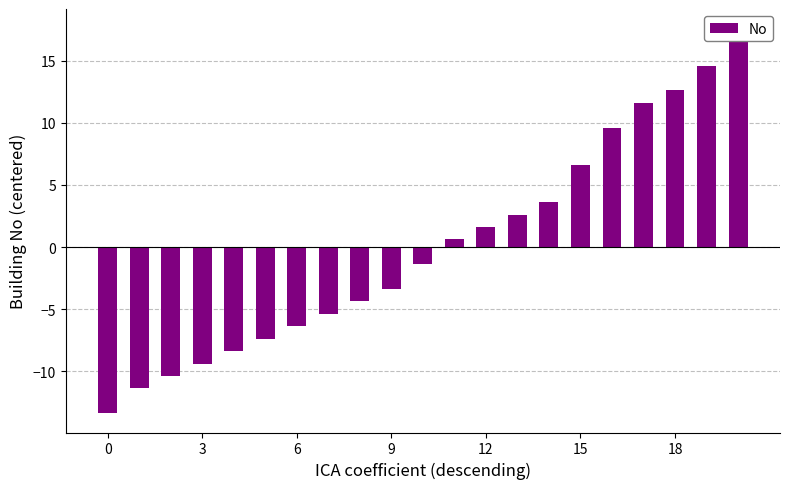

Are the bars horizontal?

No